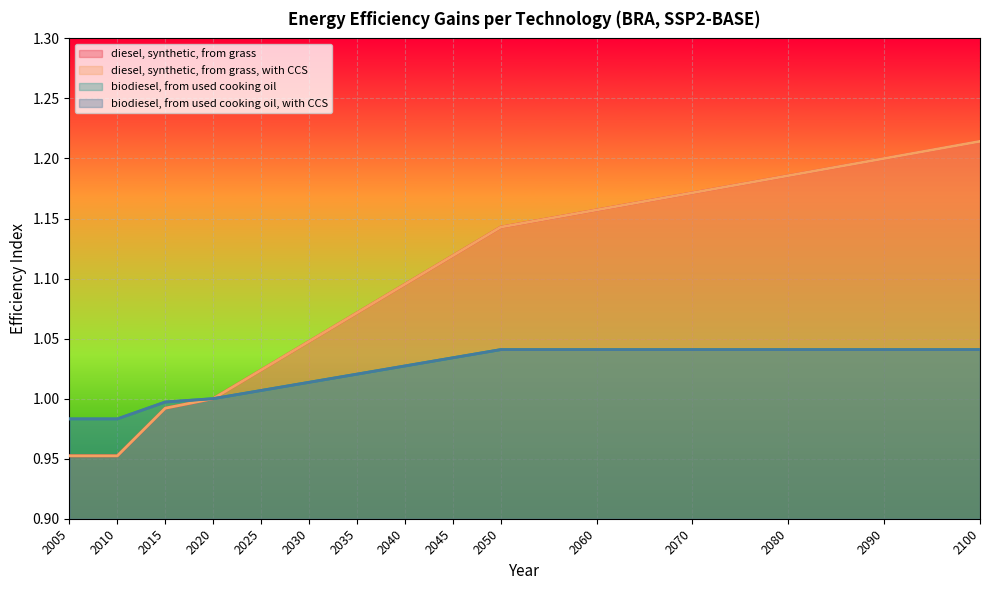

Is it true that diesel, synthetic, from grass, with CCS equals 1.3 at 2020?

False